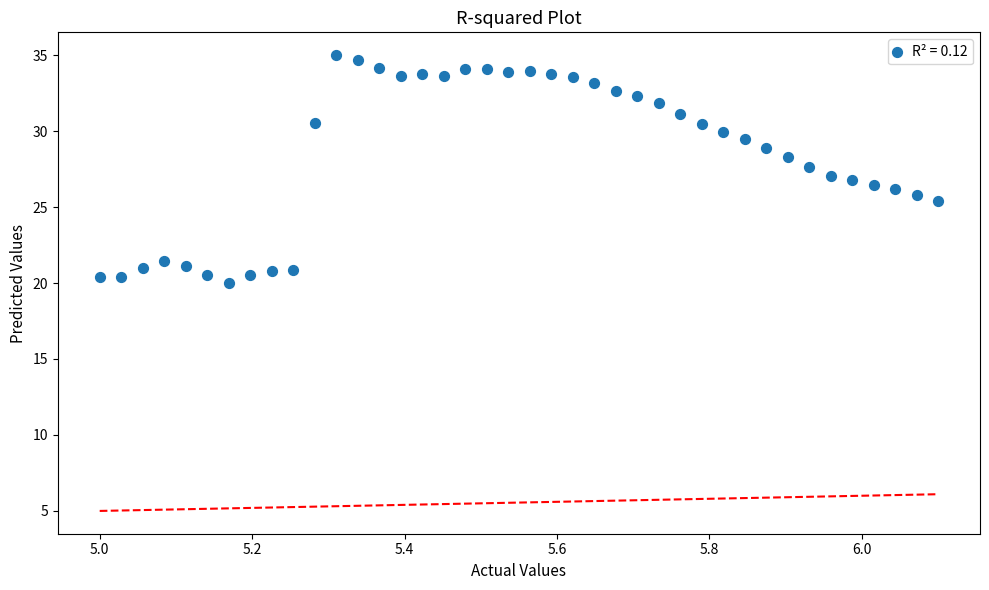

What is the range of Y values (max minus min)?

15.0